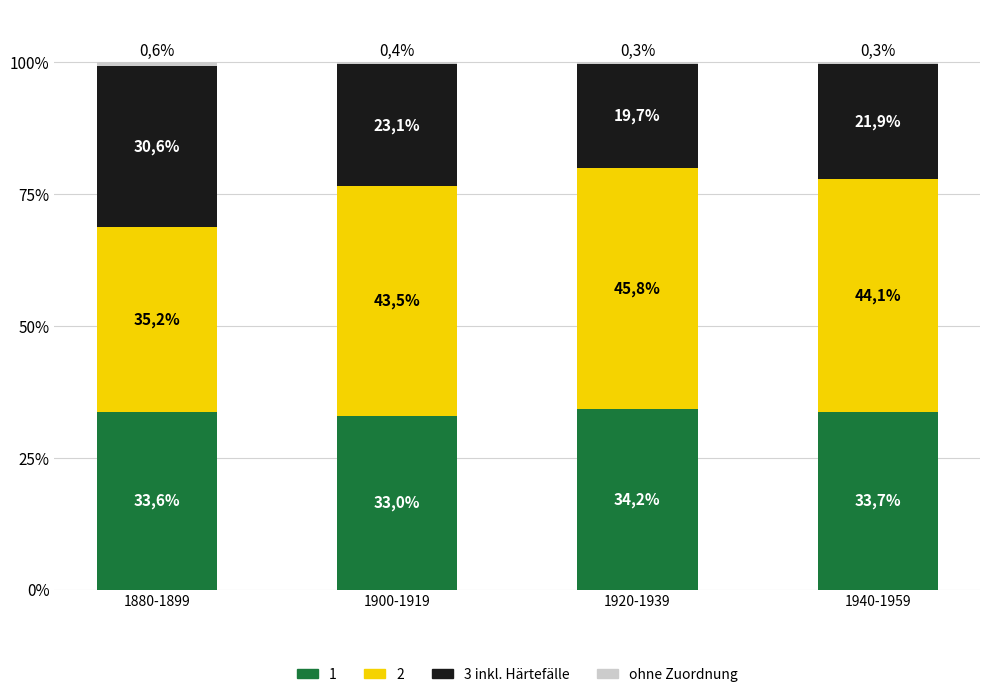

Which series changed the most between 1880-1899 and 1920-1939?

3 inkl. Härtefälle